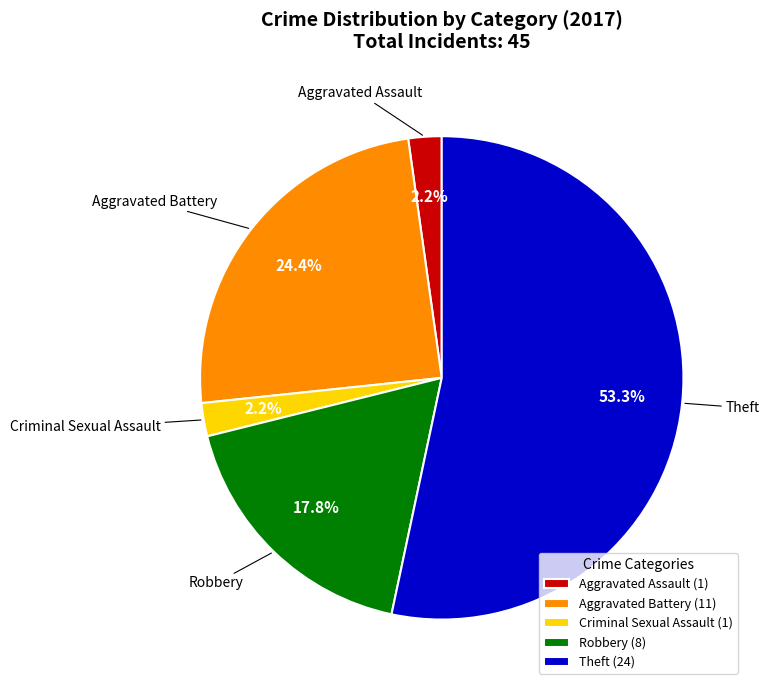

How many segments does this pie chart have?

5